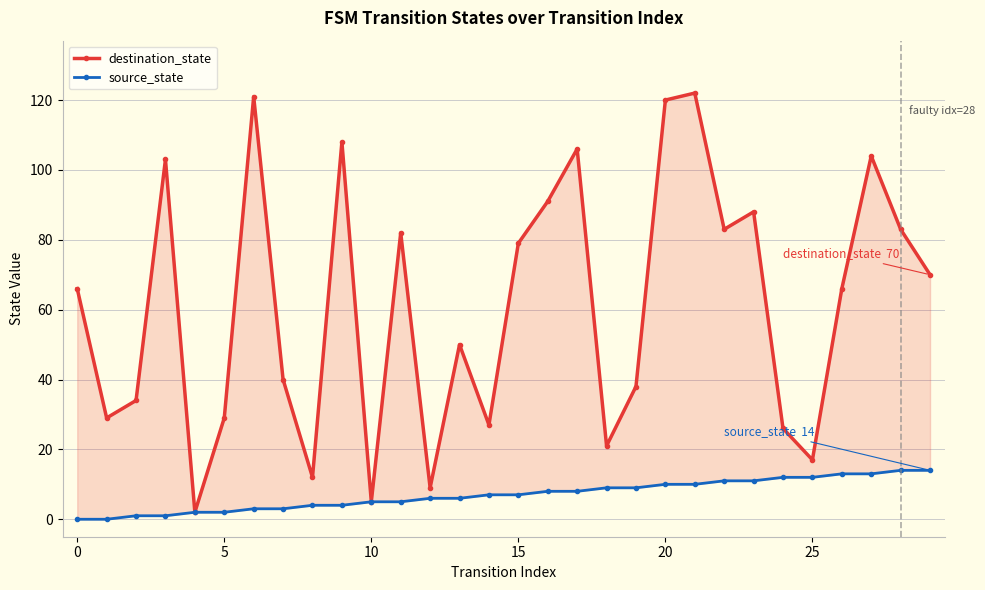

Which series has the largest total across all categories?

destination_state